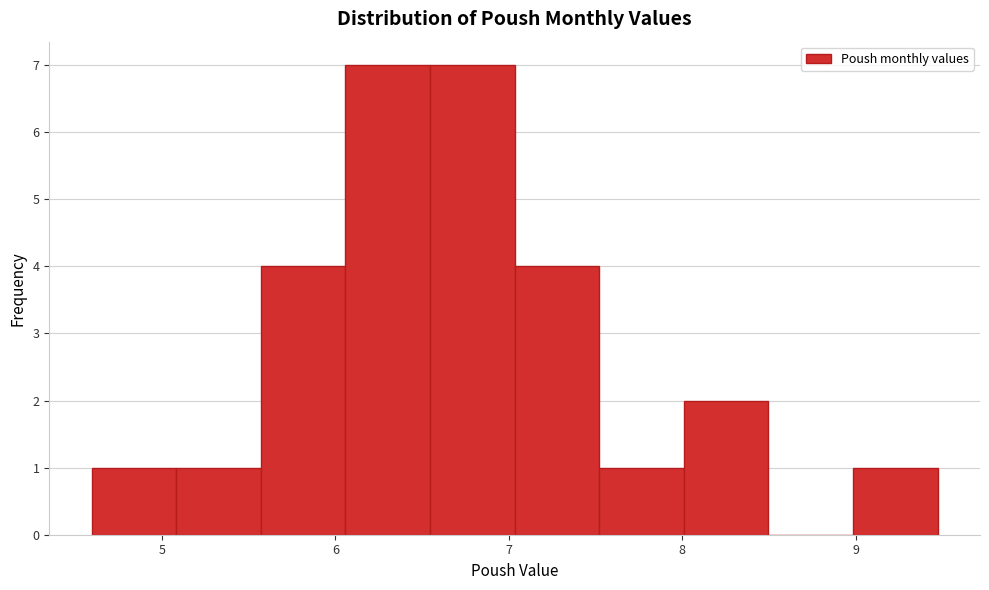

How tall is the bar that spans 8.0 to 8.5 on the x-axis? Neither the bar edges nor the heights are printed on the chart, so give them approximately, as read against the axes.

2